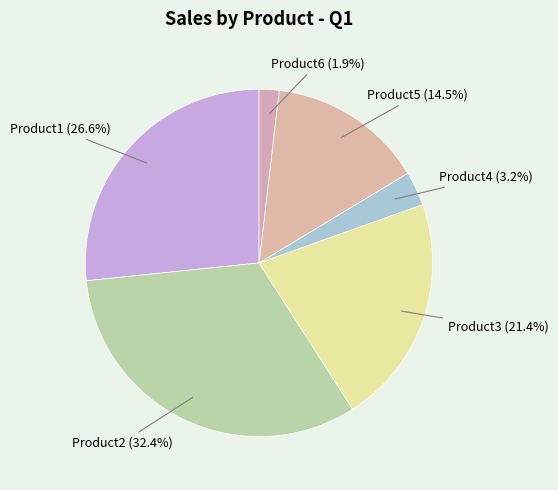

Does any single category account for the majority?

No